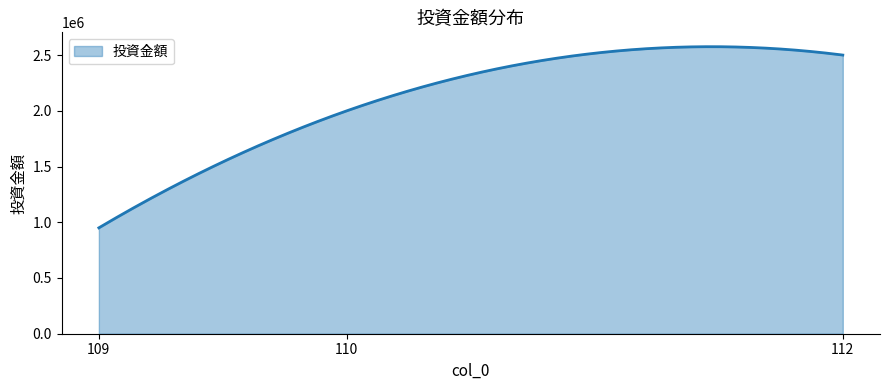

What is the difference between the maximum and minimum values?

1625260.3